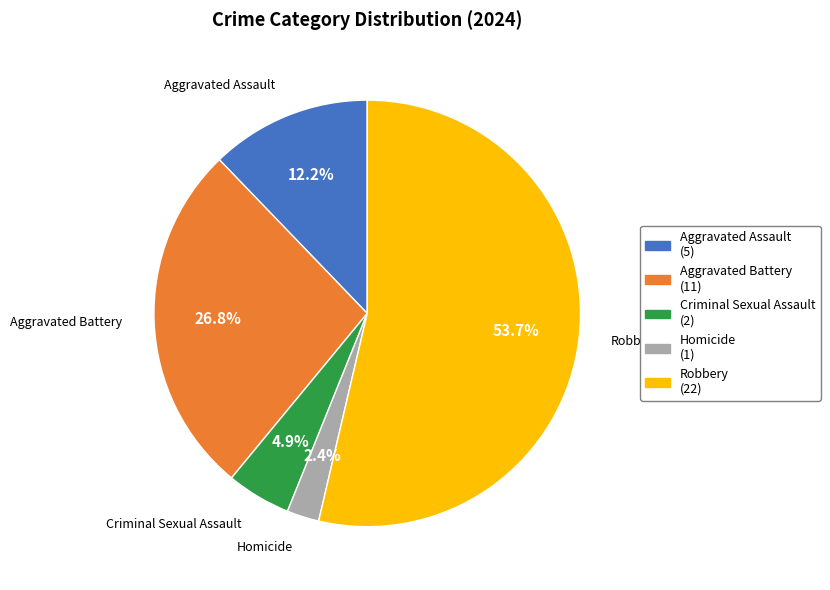

Combined, what portion of the pie is Aggravated Battery and Criminal Sexual Assault?

31.7%